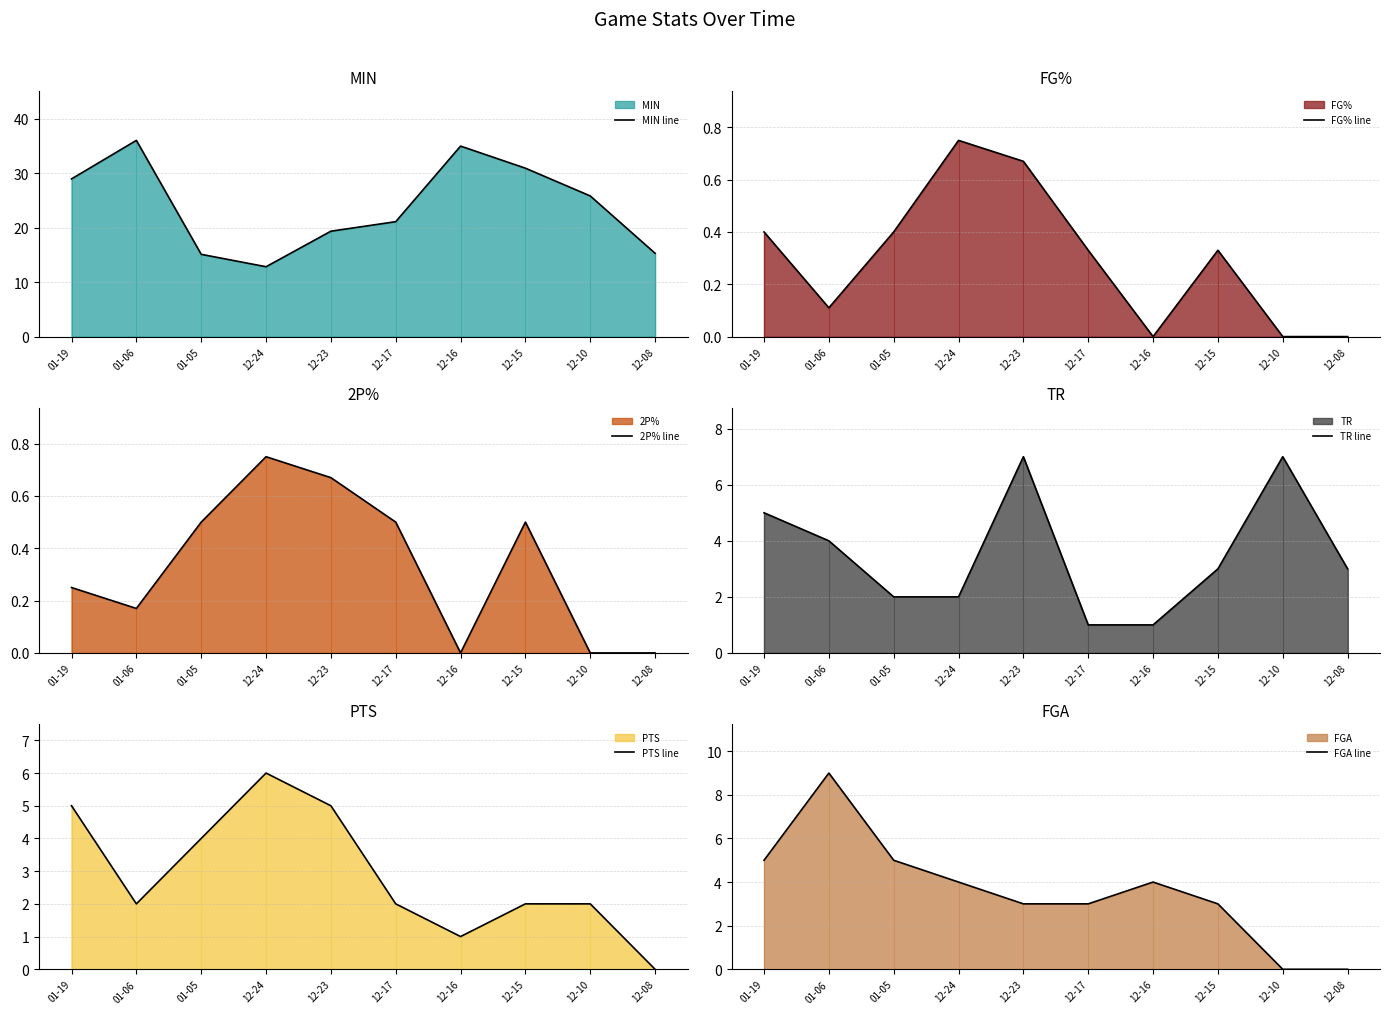

Which series has the largest total across all categories?

MIN line